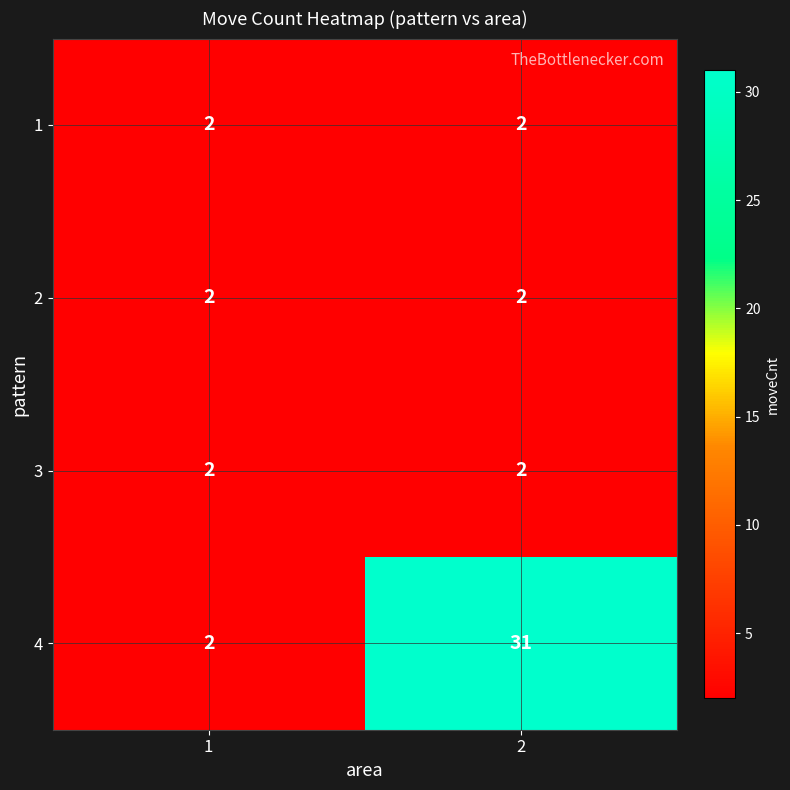

What is the sum of all 1 values?

4